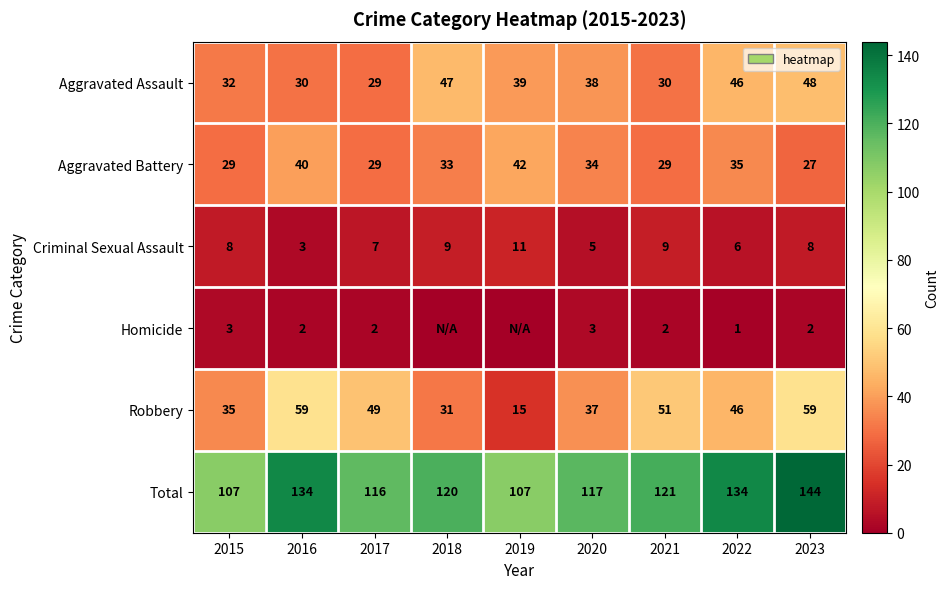

The Robbery series shows 35 at 2015. True or false?

True